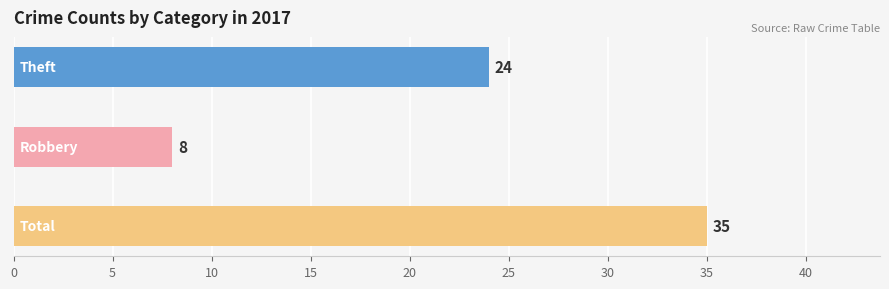

How many bars are there in total?

3